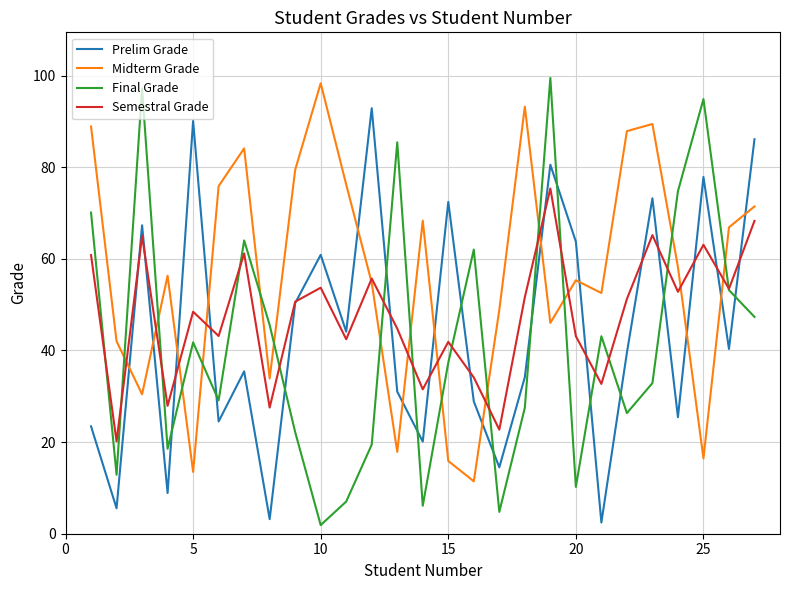

Which series has the largest total across all categories?

Midterm Grade